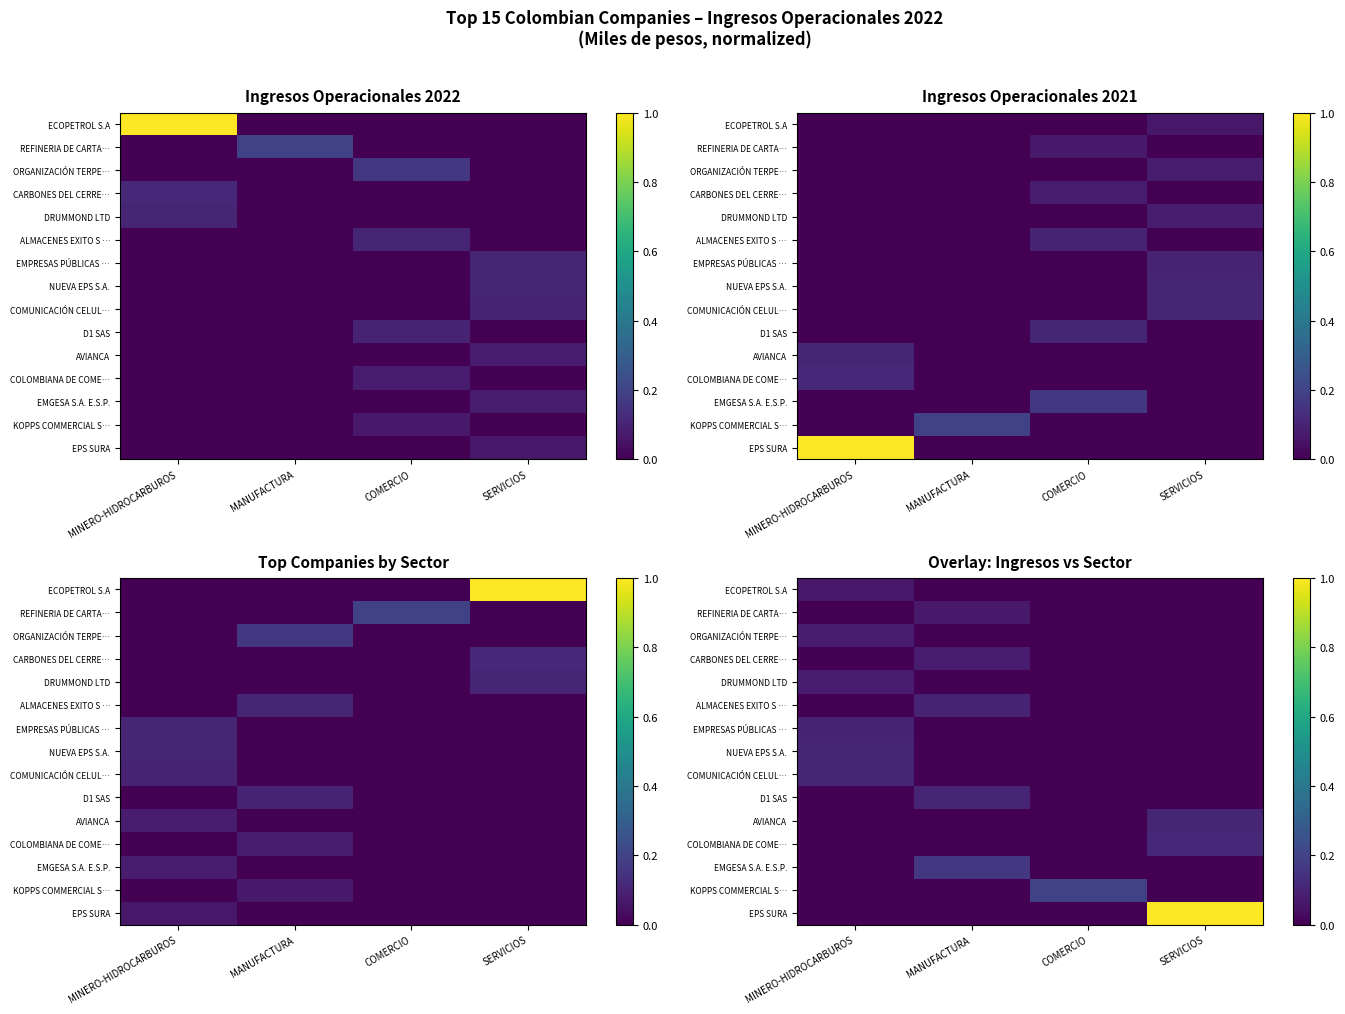

Rank the categories by EPS SURA value from lowest to highest.

MINERO-HIDROCARBUROS, MANUFACTURA, COMERCIO, SERVICIOS